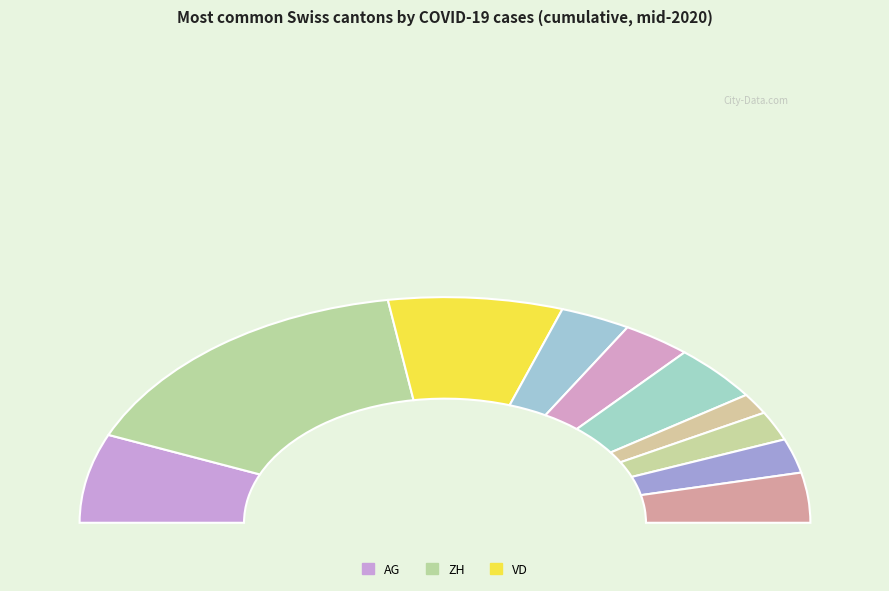

Rank the categories by value from lowest to highest.

SO, LU, TI, GE, BE, SG, FR, AG, VD, ZH